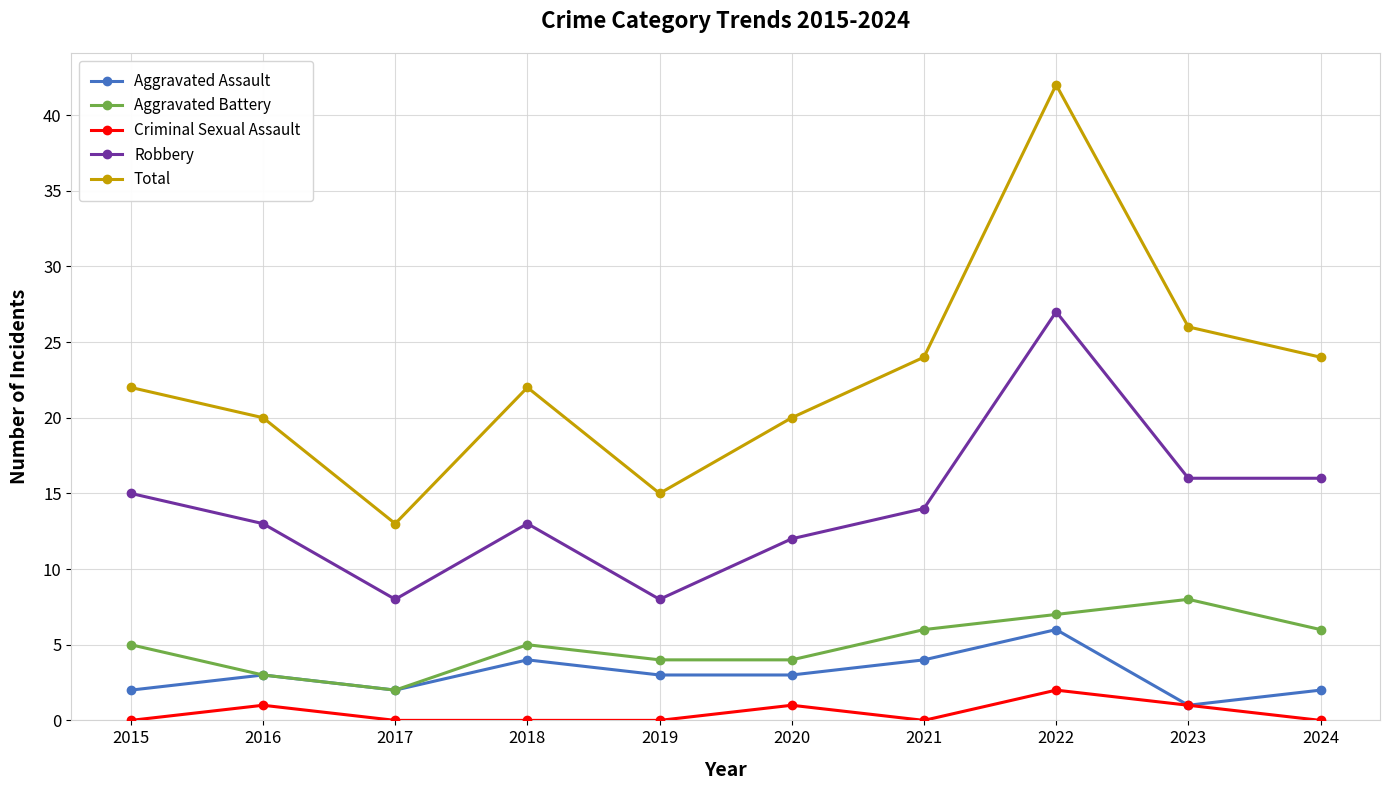

Which series has the largest total across all categories?

Total